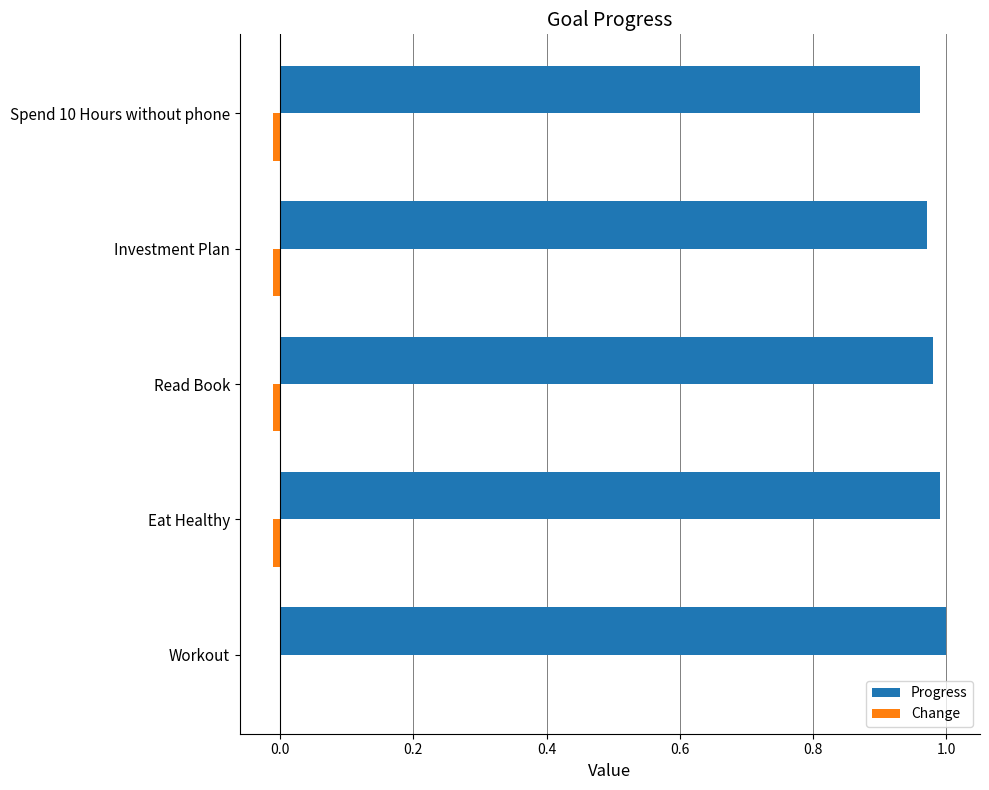

The Progress series shows 1.4 at Workout. True or false?

False